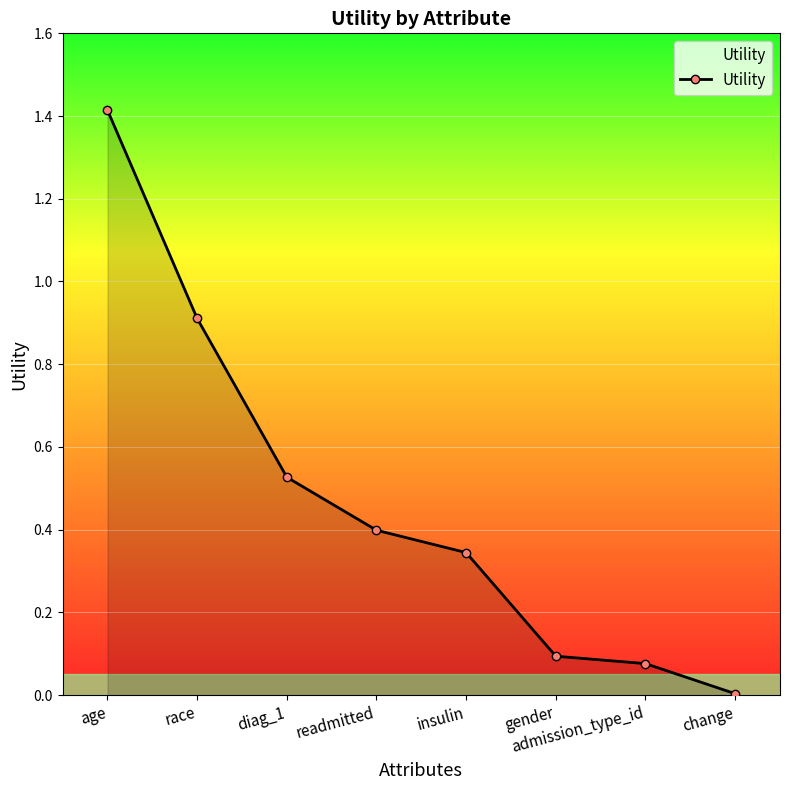

List the labels in order of value, largest first.

age, race, diag_1, readmitted, insulin, gender, admission_type_id, change